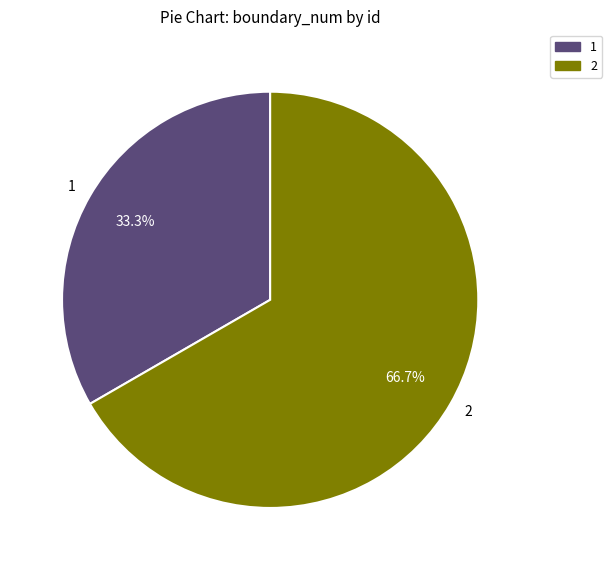

How many slices are in this pie chart?

2